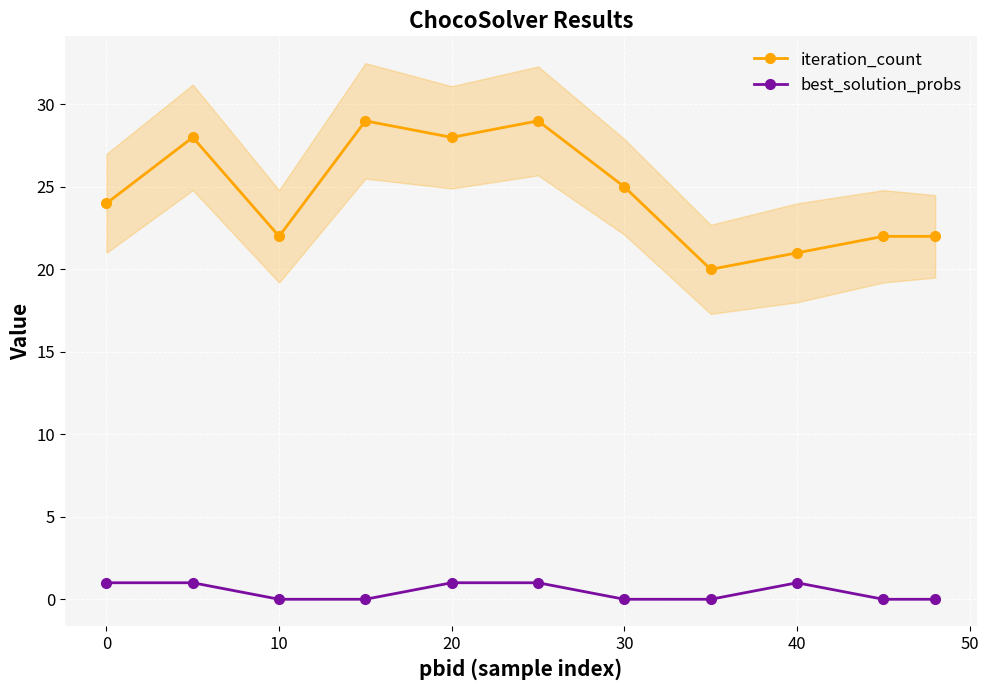

What is the highest value of the best_solution_probs series?

1.0